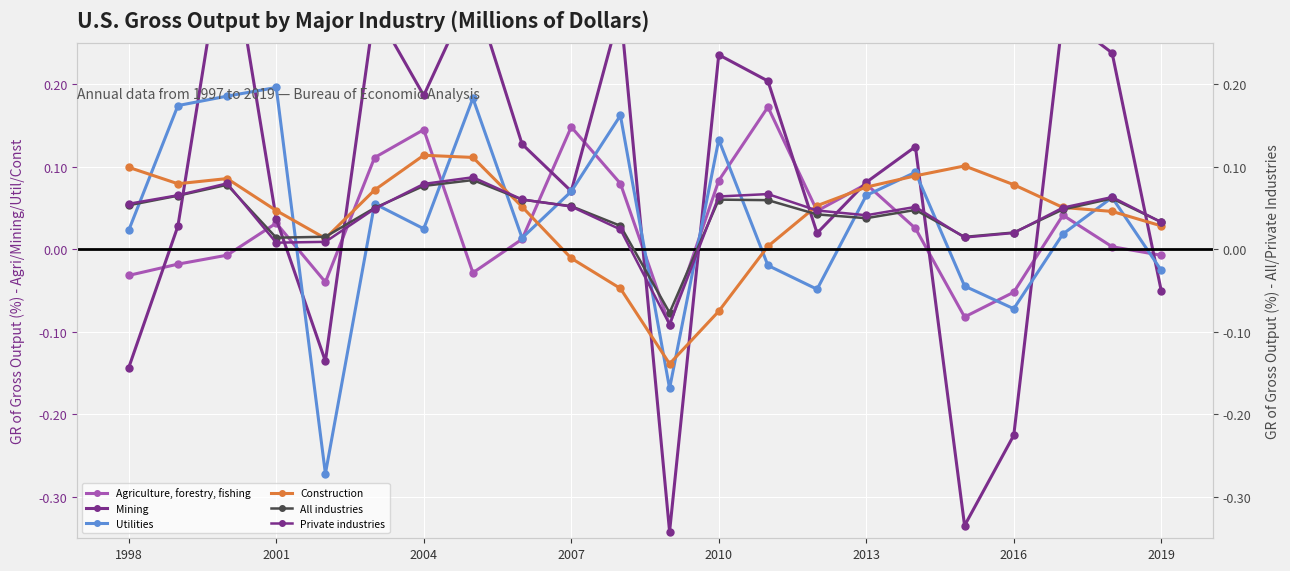

True or false: Agriculture, forestry, fishing has more than 2 points higher than both neighbors.

True